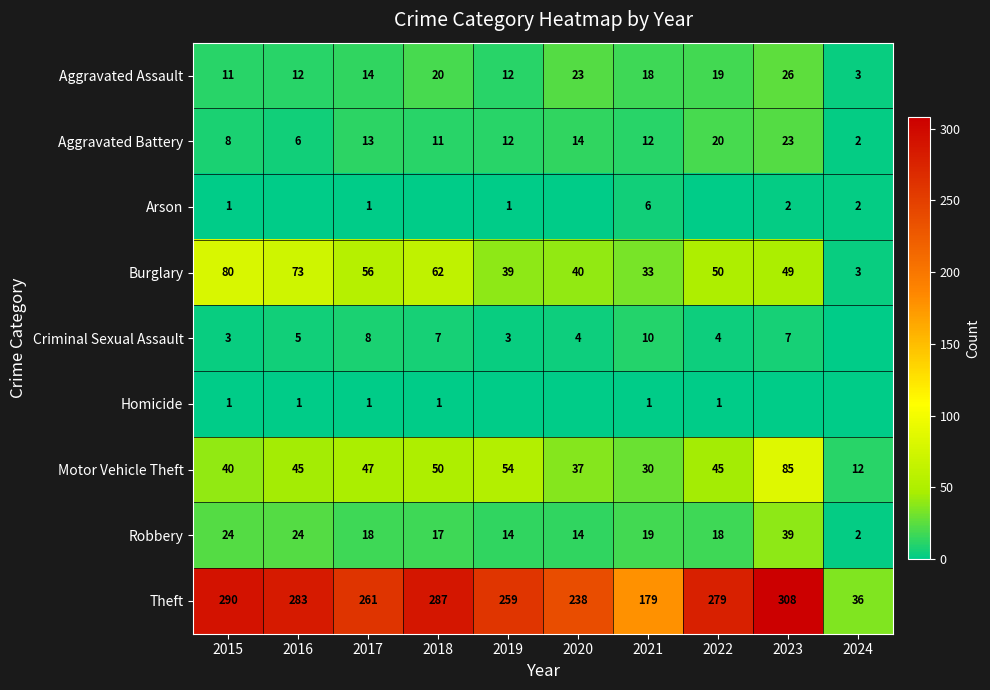

Is it true that Motor Vehicle Theft equals 11 at 2021?

False